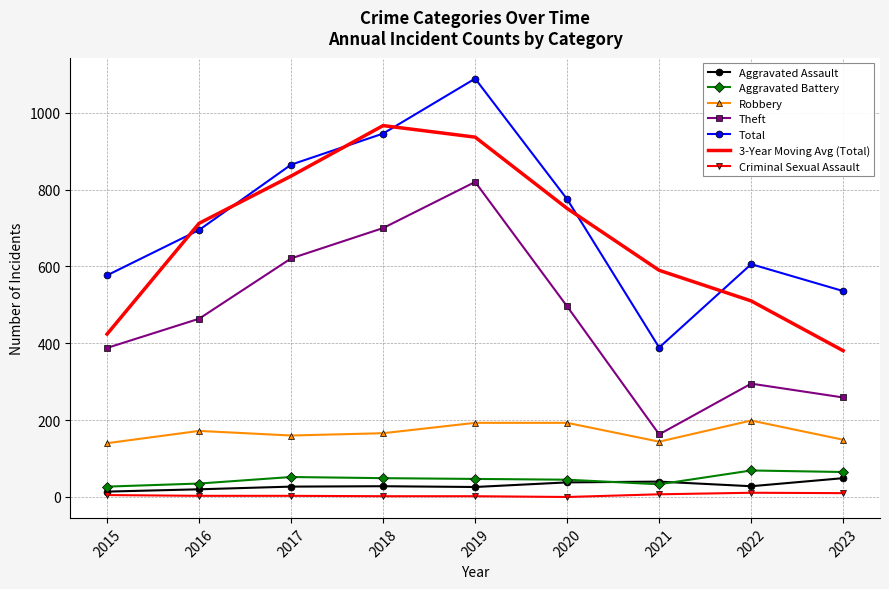

What is the difference between the highest and lowest values at 2022?

595.0